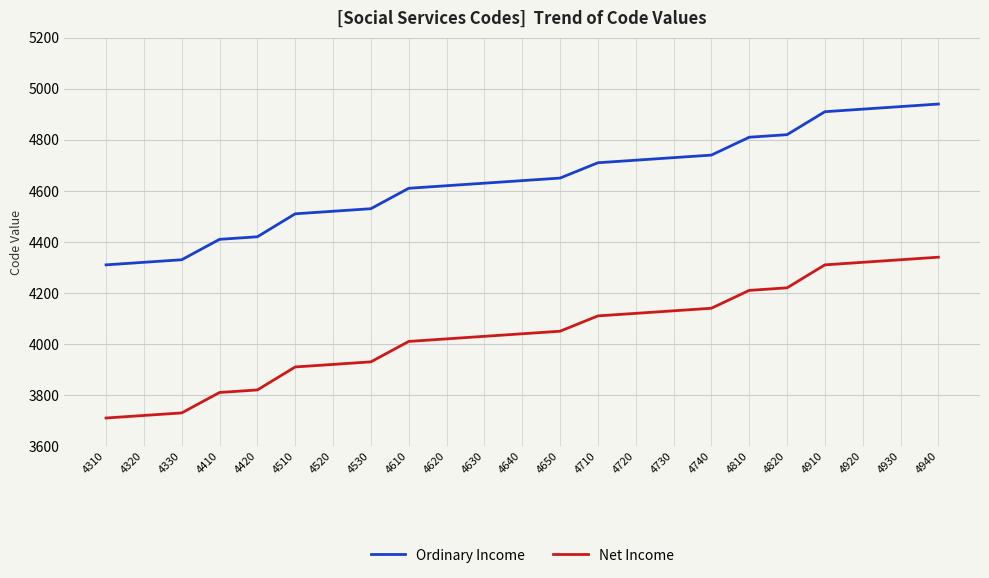

List the series in order of their overall mean, lowest first.

Net Income, Ordinary Income